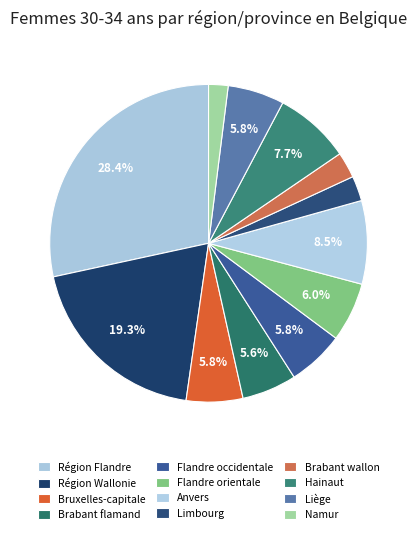

Is there any slice that represents more than half of the pie?

No